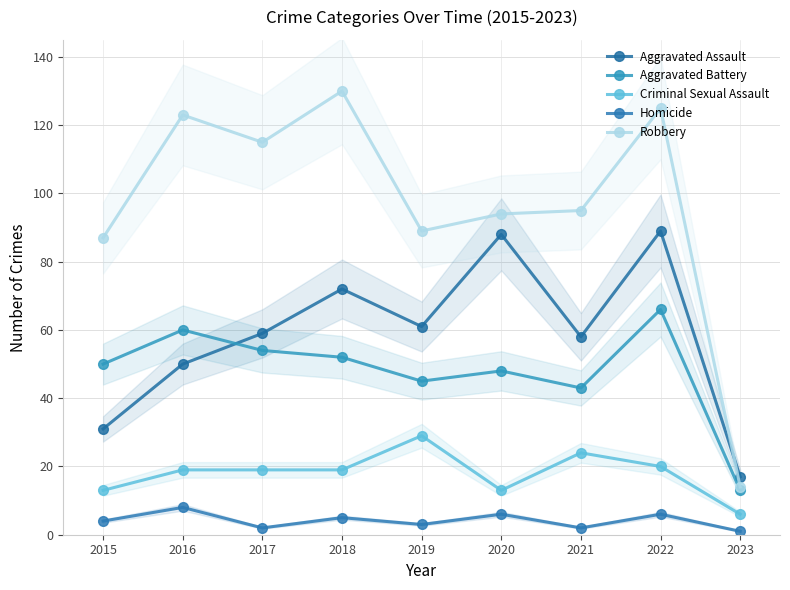

True or false: Aggravated Assault has a value of 84 at 2021.

False